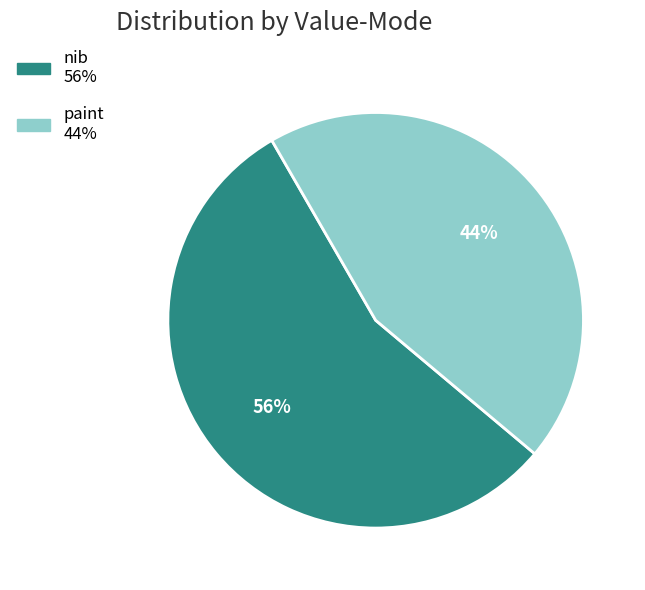

How many segments does this pie chart have?

2